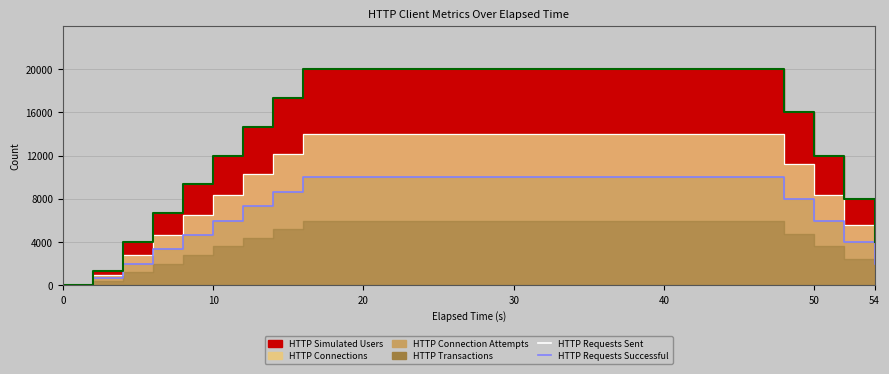

How many values in the HTTP Requests Successful series are below 10000?

12